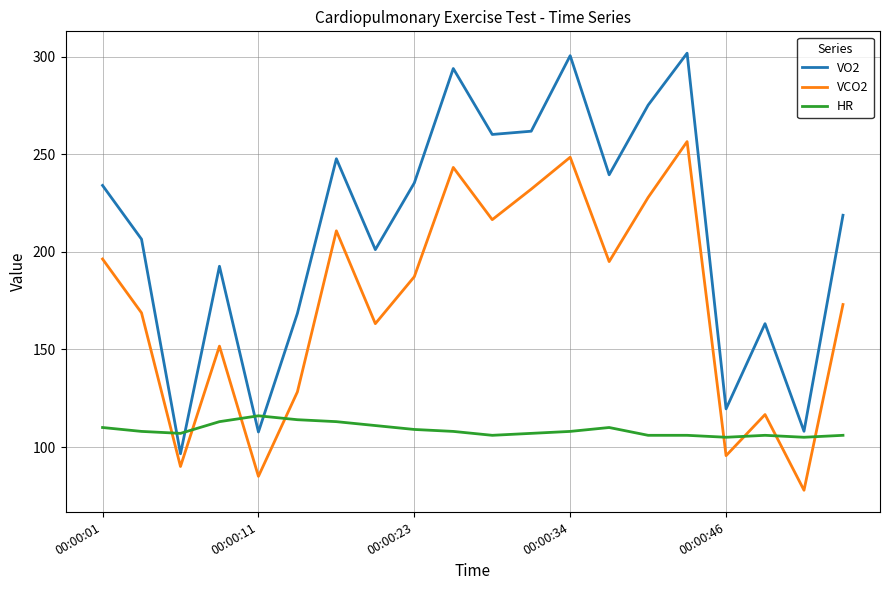

True or false: HR and VCO2 cross at least once.

True